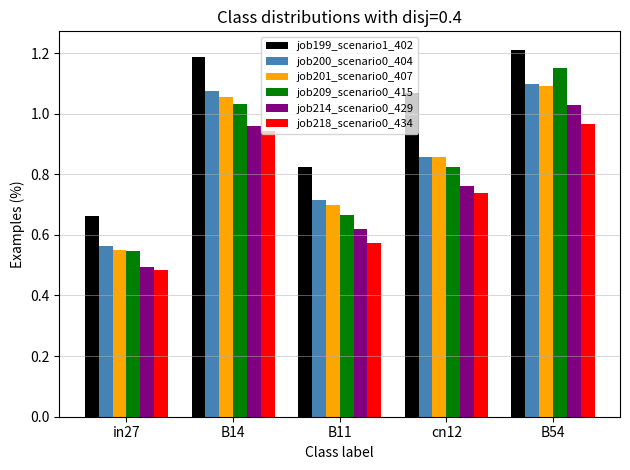

At how many categories does at least one series exceed 1?

3